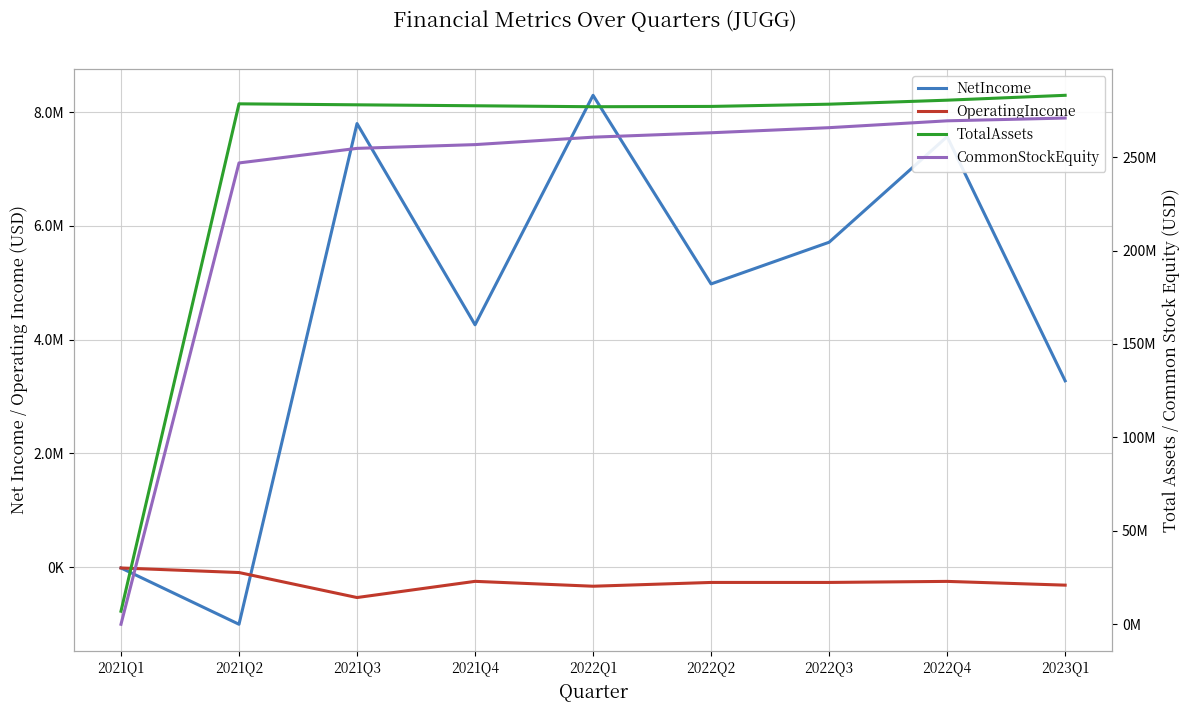

What is the highest value of the CommonStockEquity series?

270841249